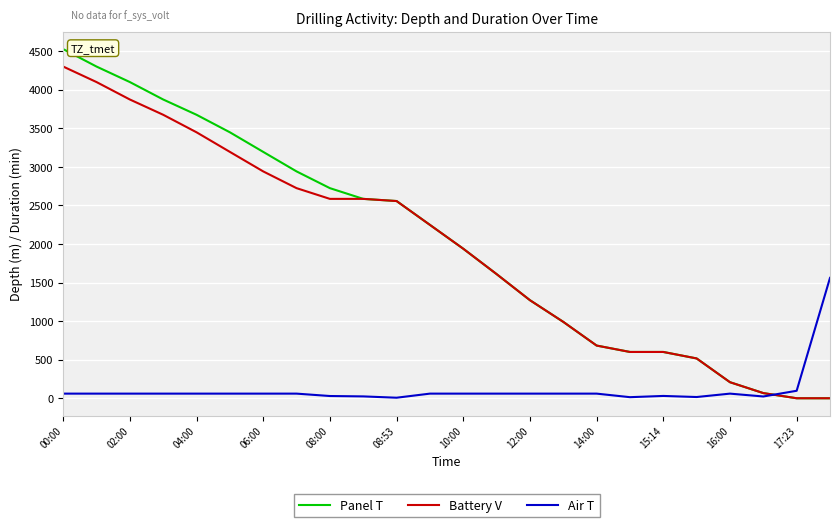

What is the difference between the second highest and minimum values in the Battery V series?

4098